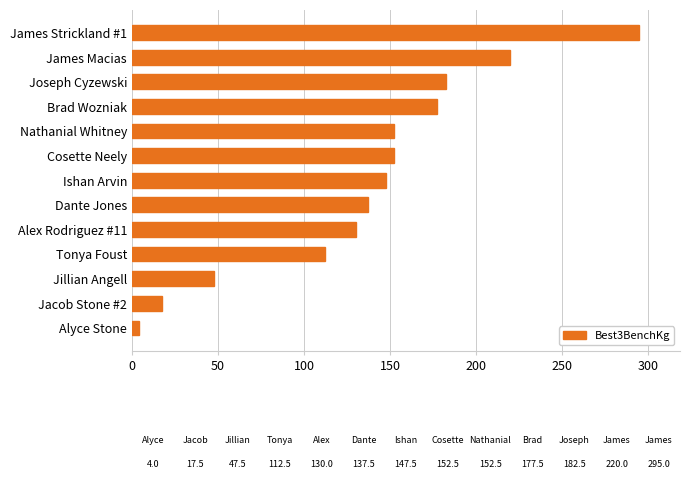

Which has a higher value, Jacob Stone #2 or James Macias?

James Macias